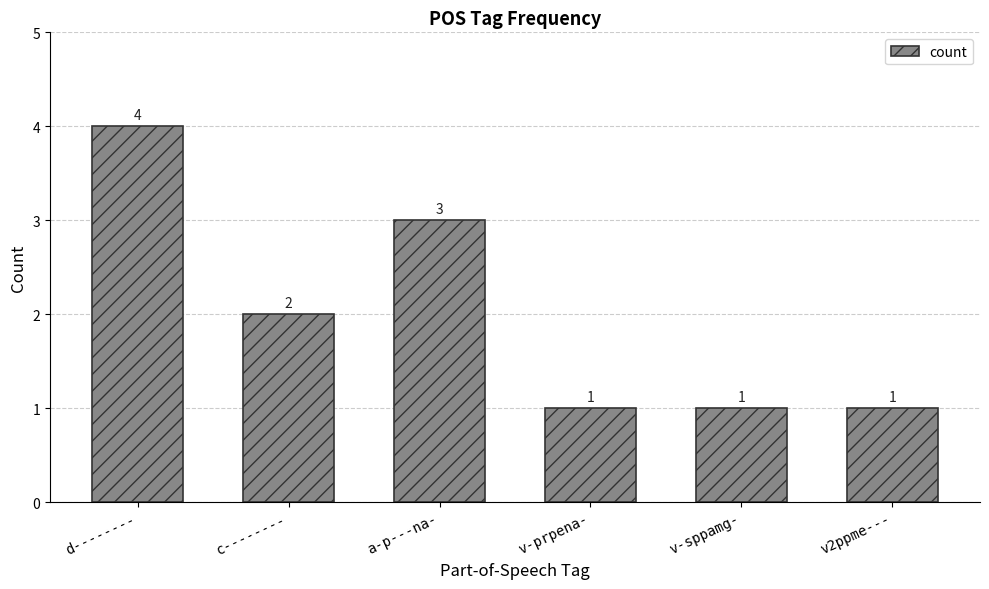

How many bars are there in total?

6